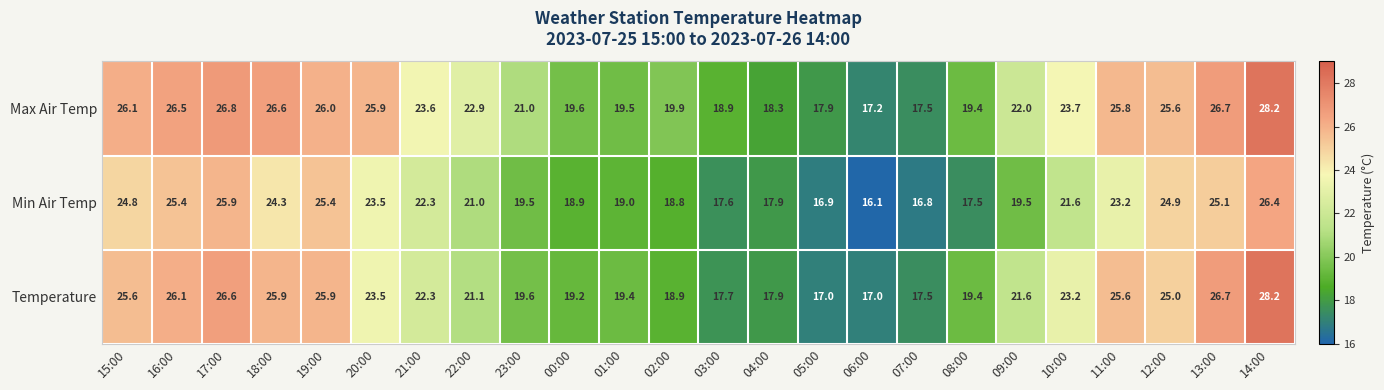

What is the difference between the maximum and minimum values in the Min Air Temp series?

10.3